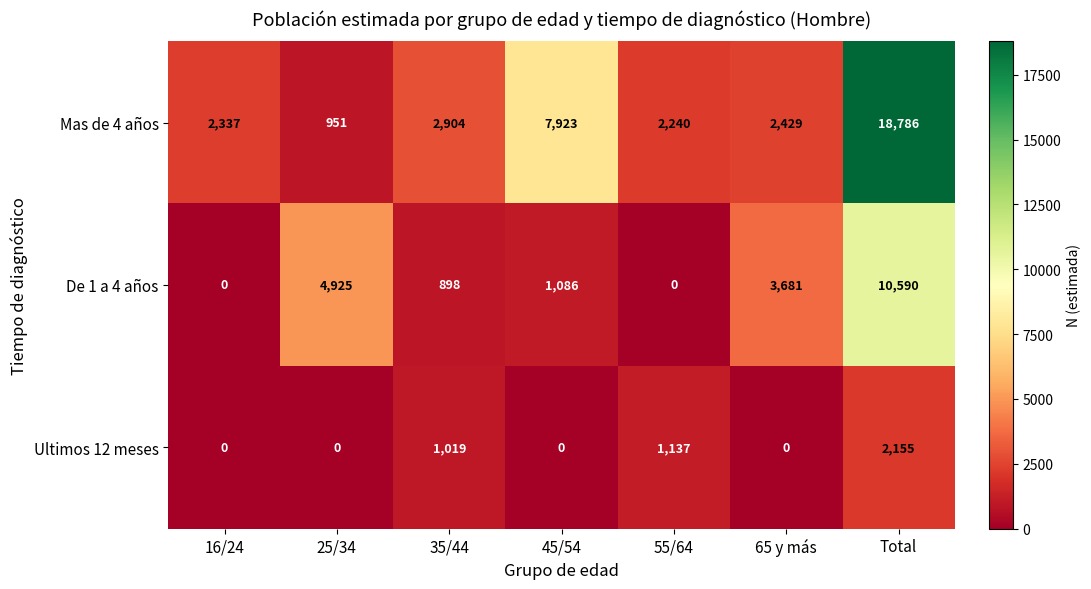

At 65 y más, list the series in order from smallest to largest.

Ultimos 12 meses, Mas de 4 años, De 1 a 4 años